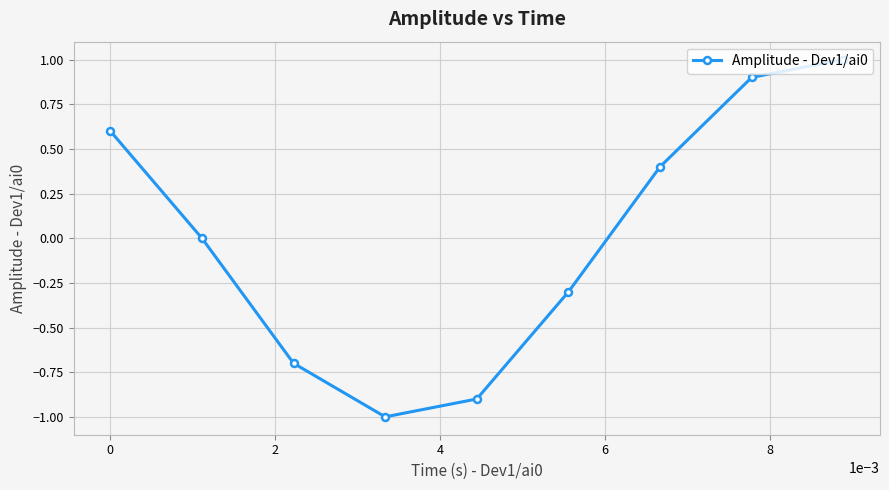

What is the maximum value shown in the chart?

1.0